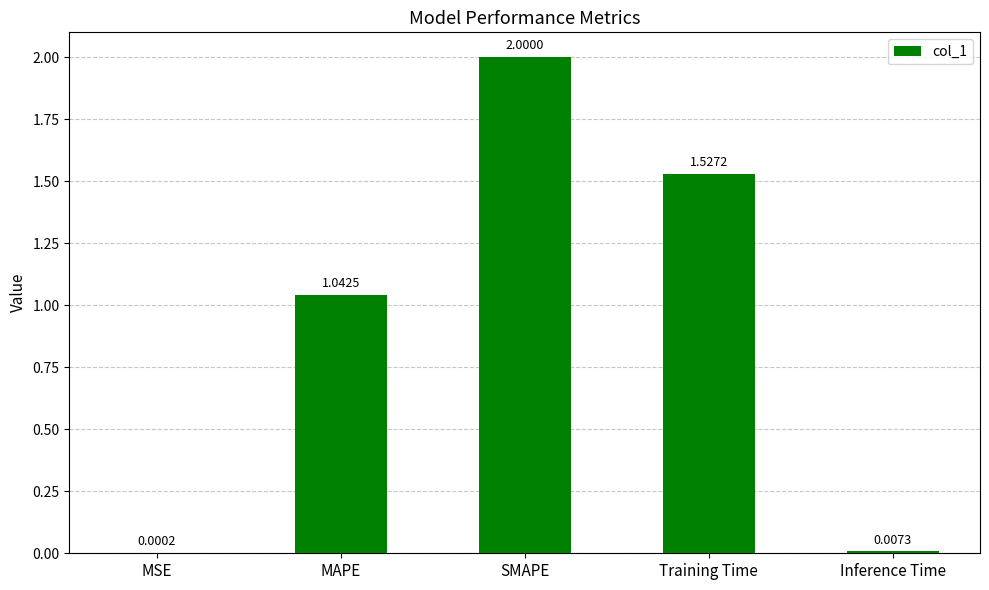

At which label is the value closest to 1?

MAPE